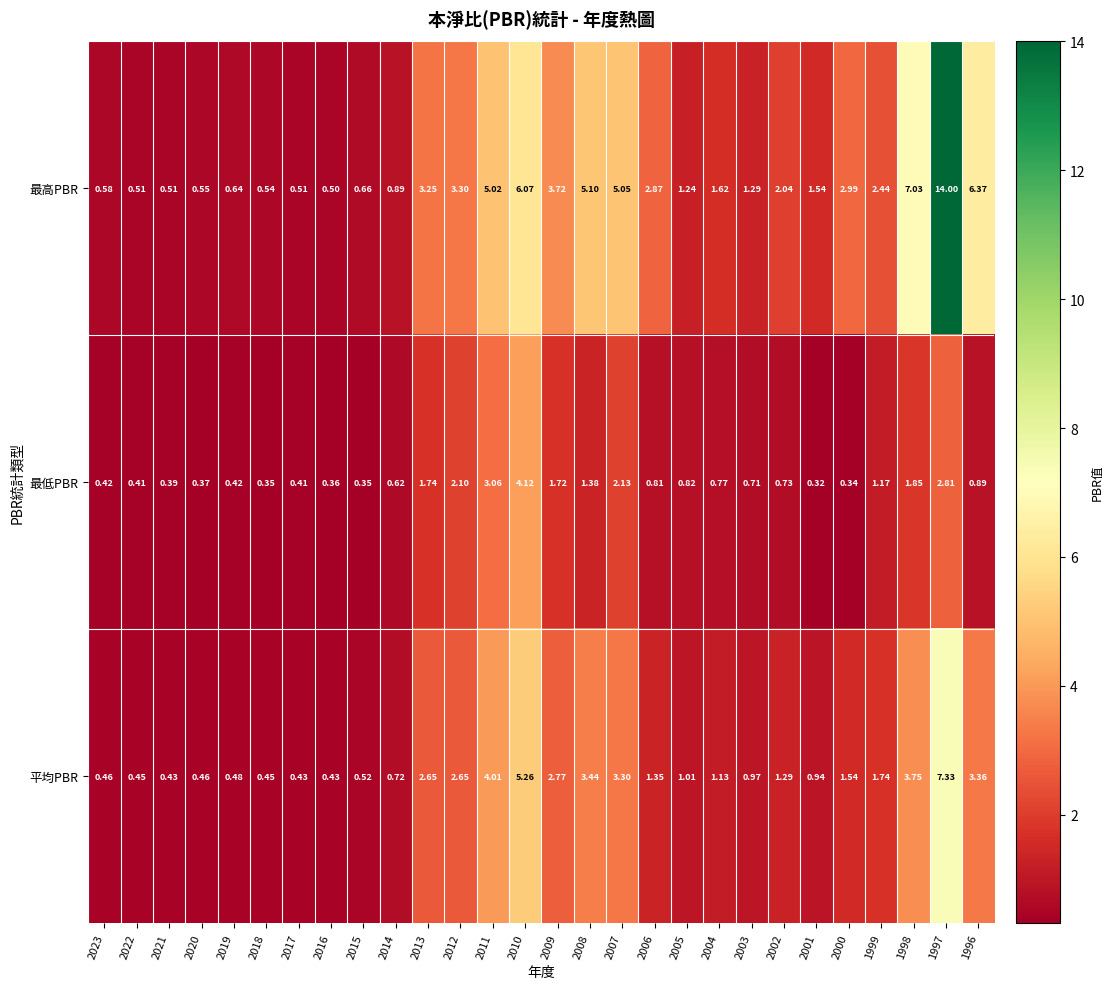

List the series in order of their peak value, highest first.

最高PBR, 平均PBR, 最低PBR